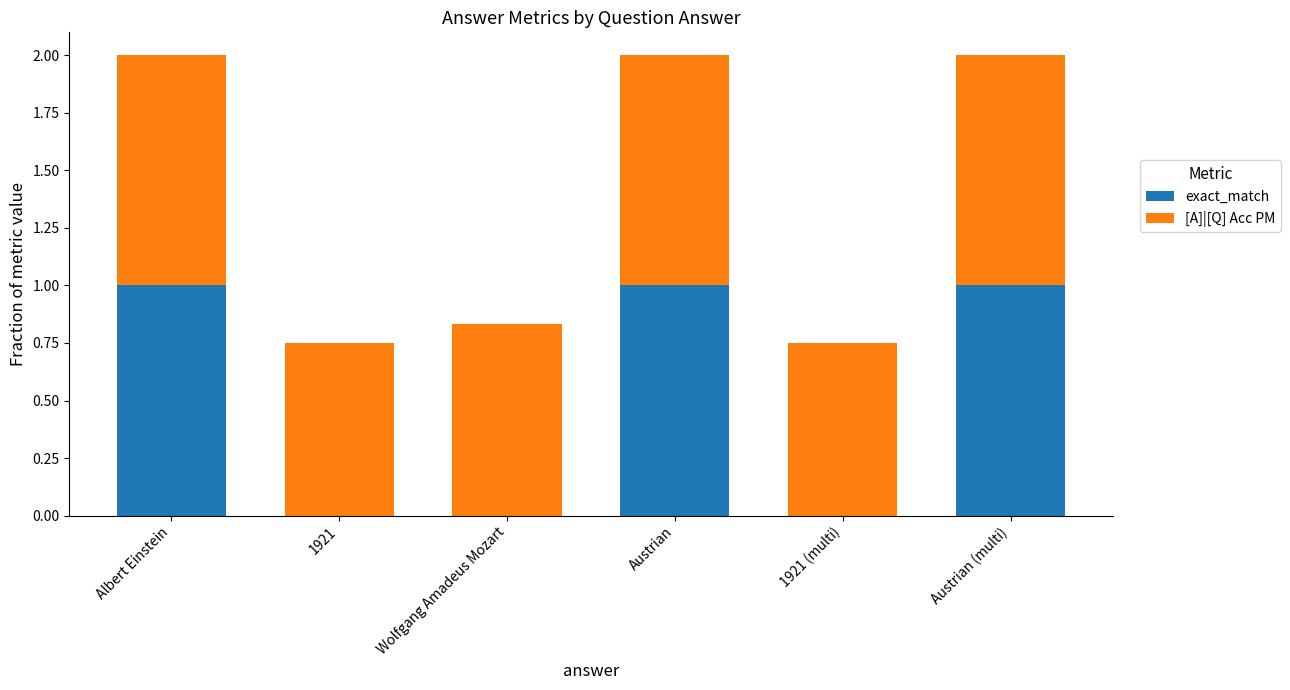

What value does the exact_match series have at Austrian?

1.0